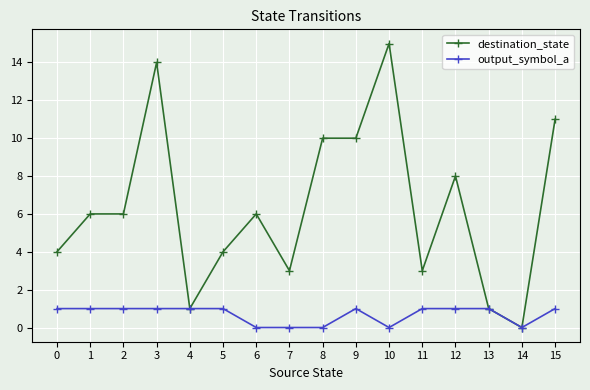

Which label corresponds to the largest value in the chart?

10